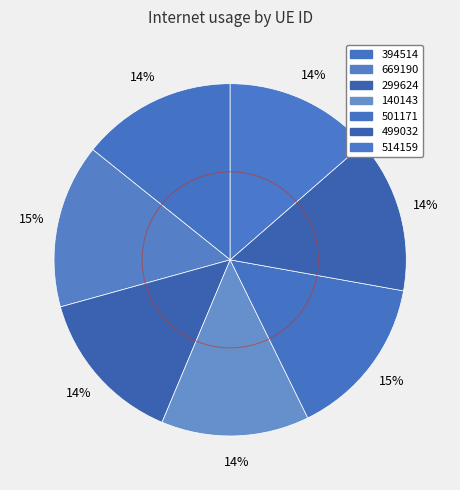

The 394514 slice represents 29% of the pie. True or false?

False